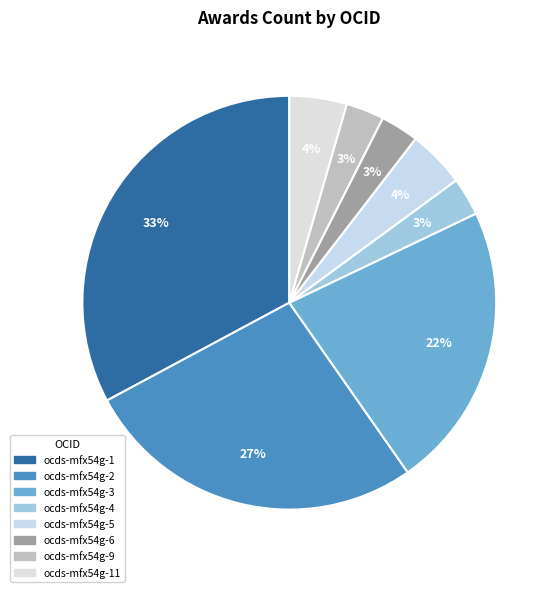

To the nearest percent, what is the difference between the largest and smallest slice percentages?

30%